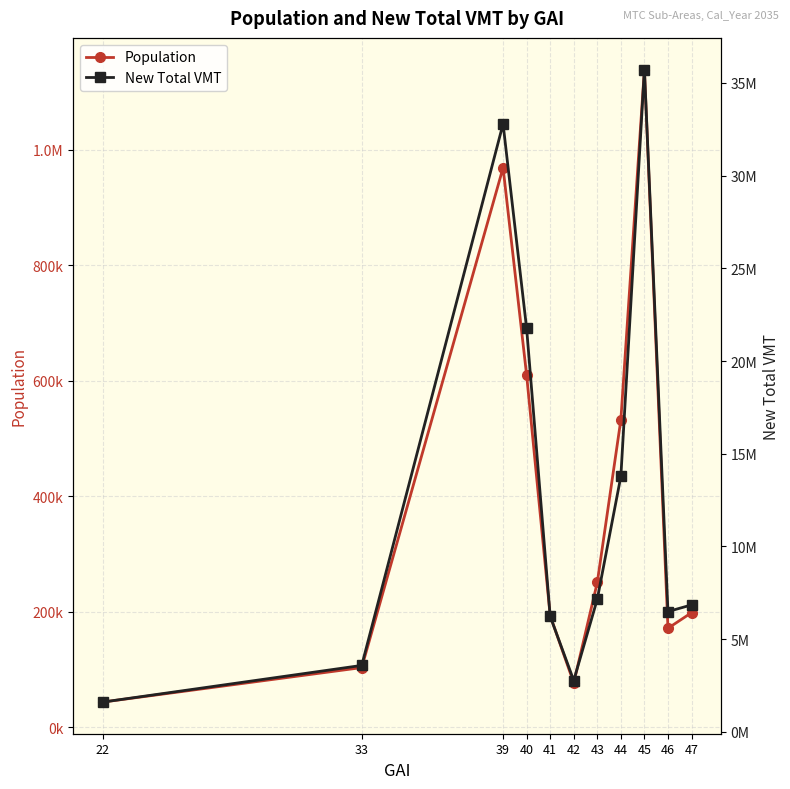

True or false: Population and New Total VMT intersect in this chart.

False